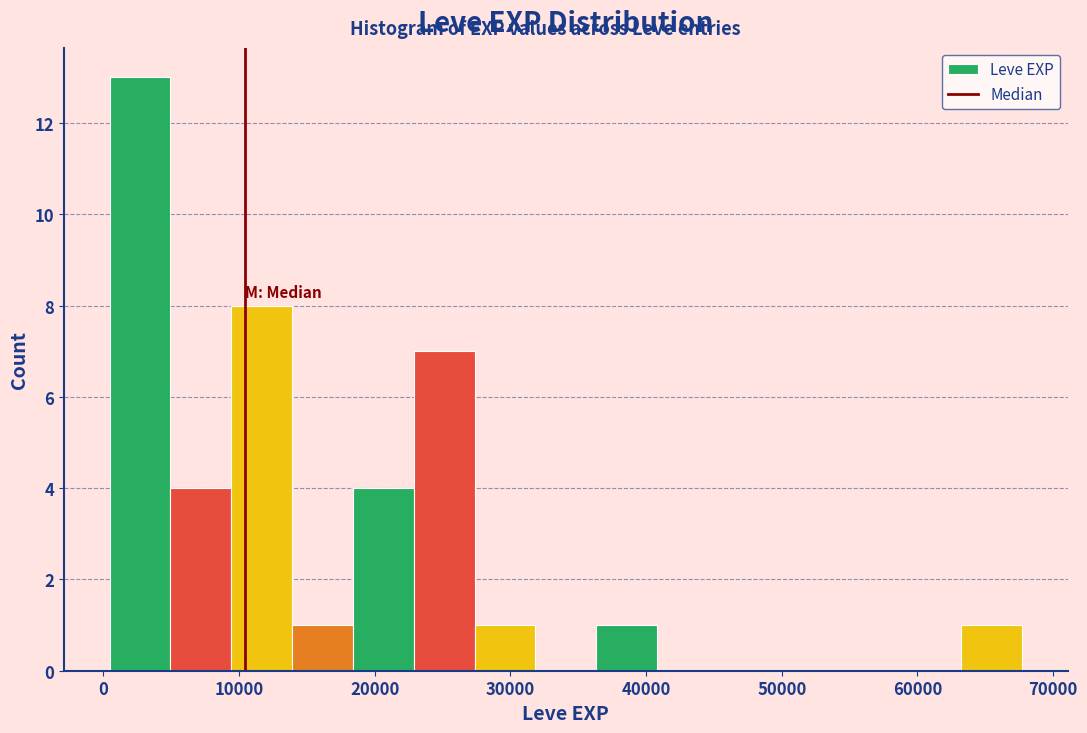

What is the height of the bar covering 18000 to 23000 on the x-axis? Neither the bar edges nor the heights are printed on the chart, so give them approximately, as read against the axes.

4